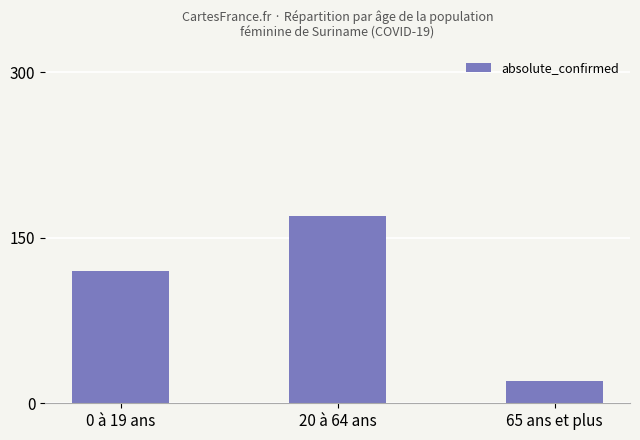

What position from the left is 65 ans et plus?

3